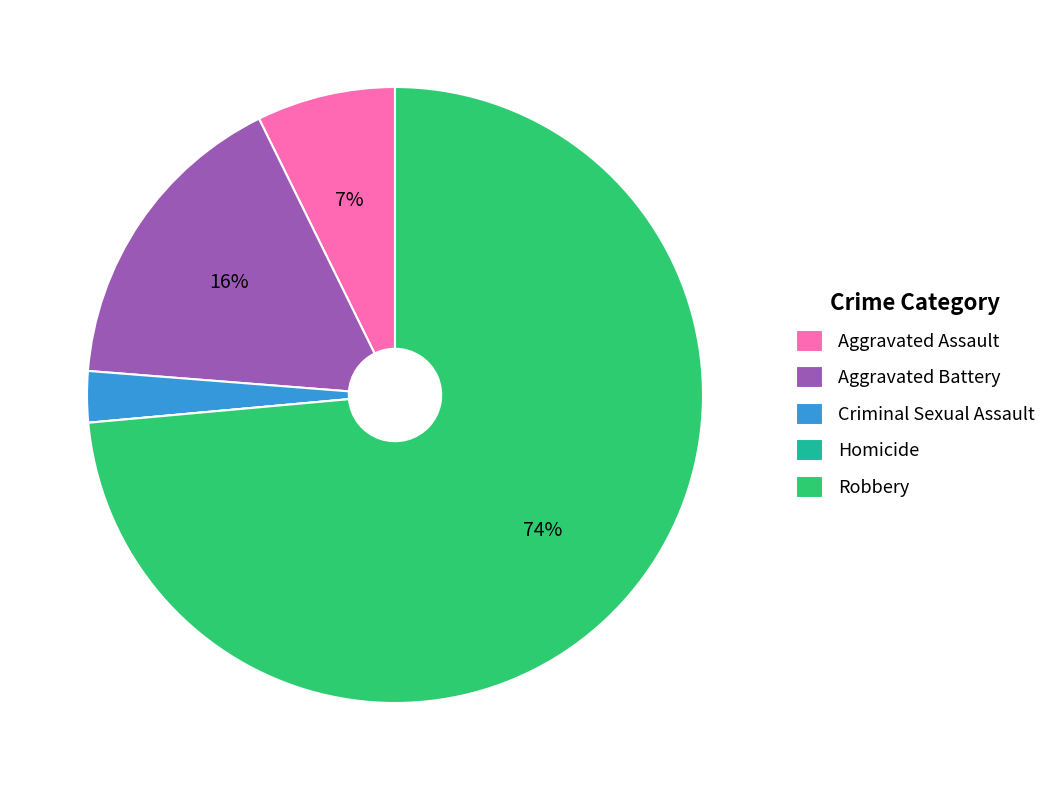

Is the sum of Aggravated Assault and Robbery greater than half?

Yes